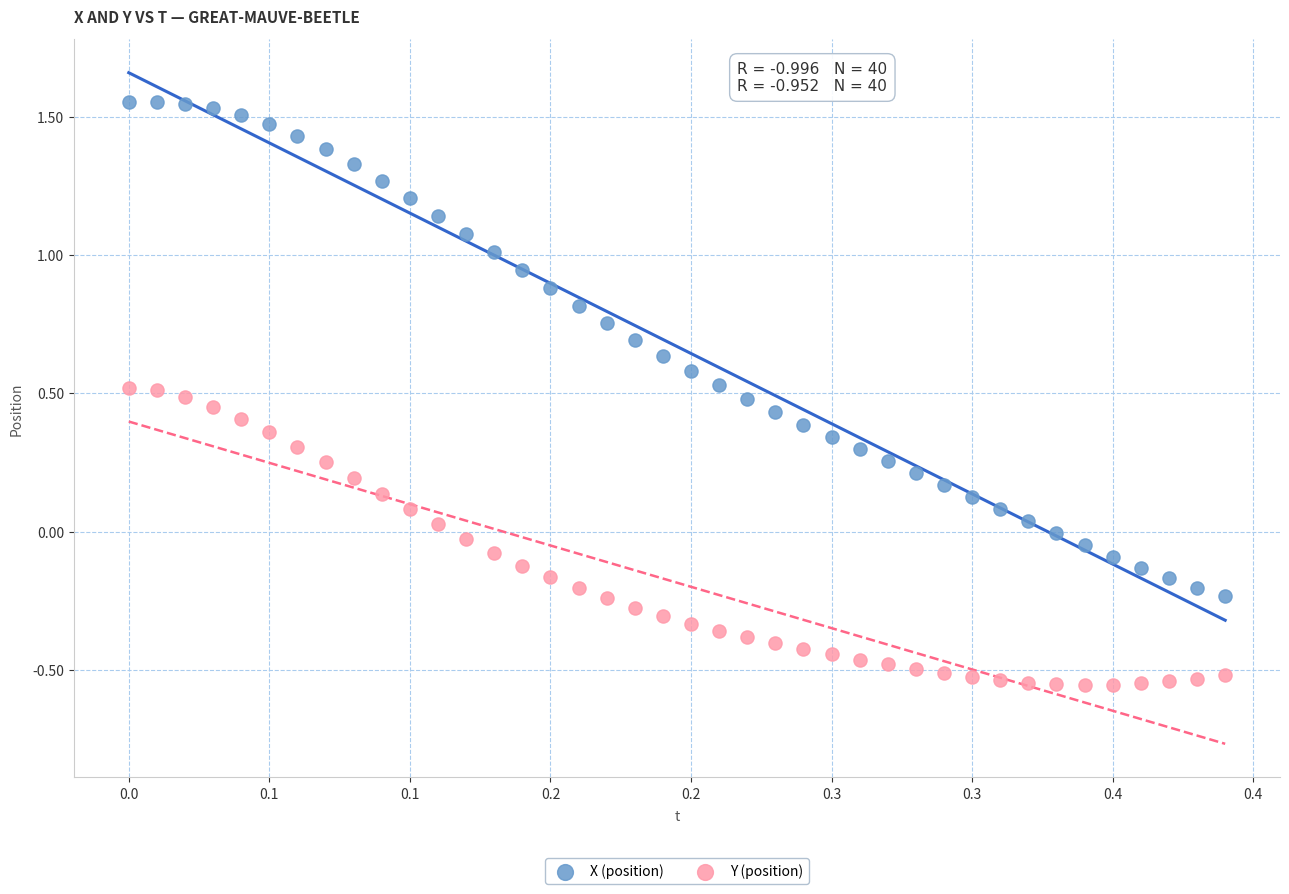

Which series contains the highest Y value?

X (position)